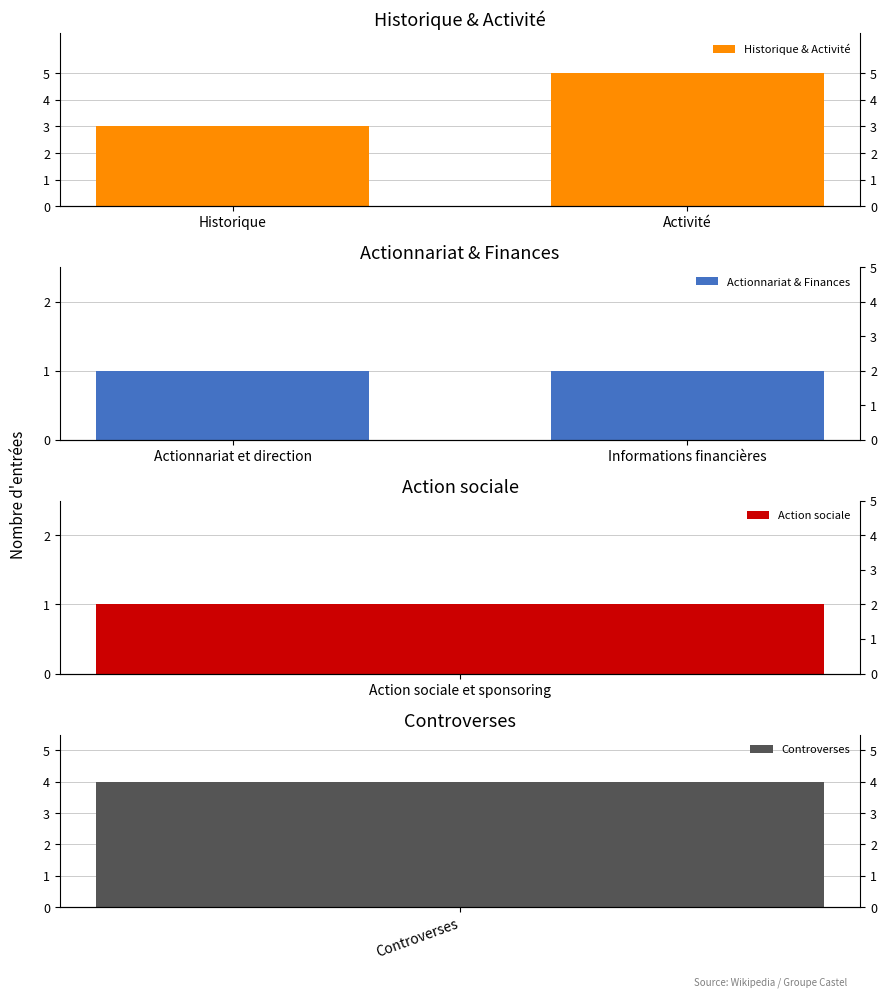

What is the average value of the Historique & Activité series?

4